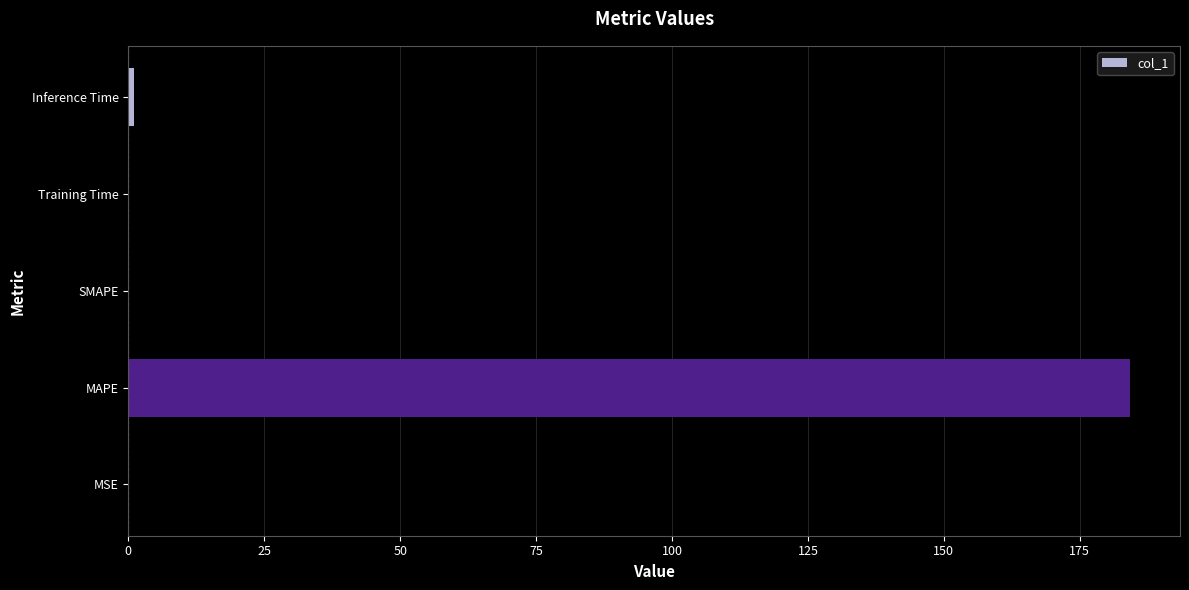

Between MSE and MAPE, which is larger?

MAPE